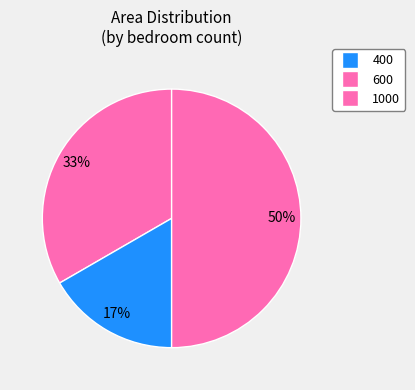

Which has a higher value, 400 or 1000?

1000